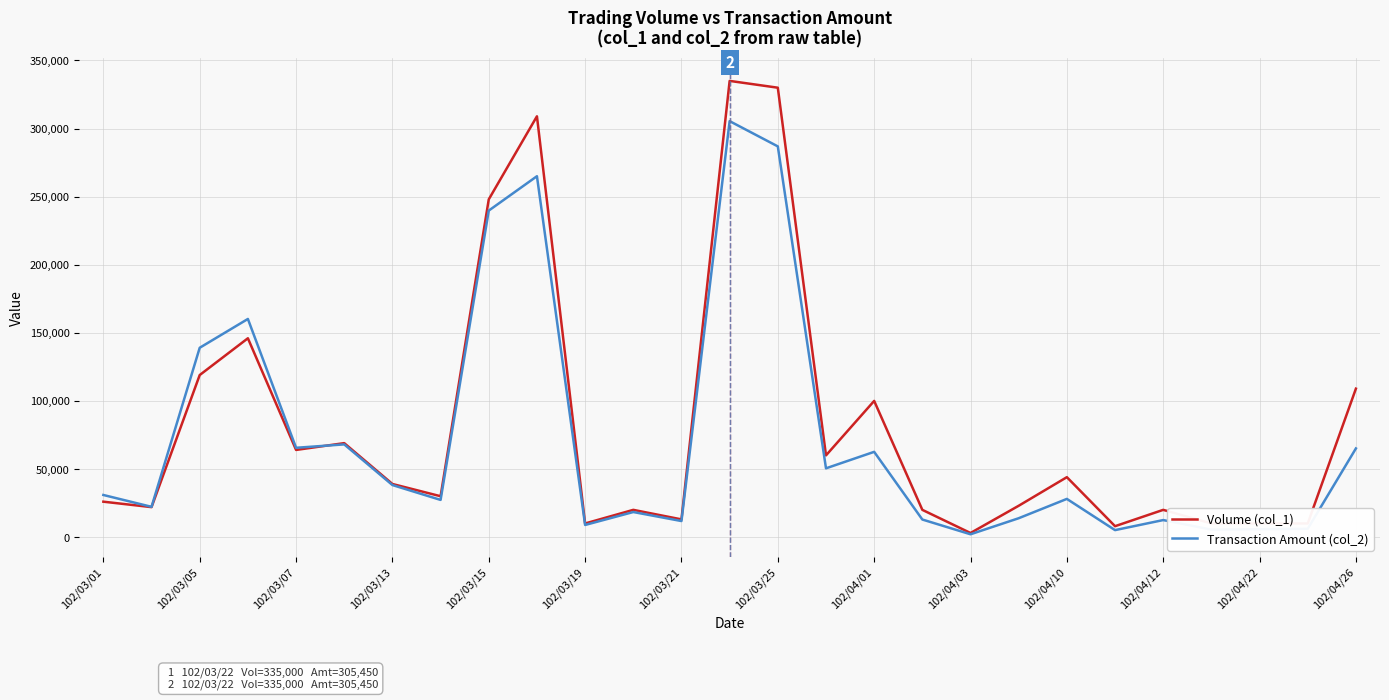

List the series in order of their peak value, highest first.

Volume (col_1), Transaction Amount (col_2)